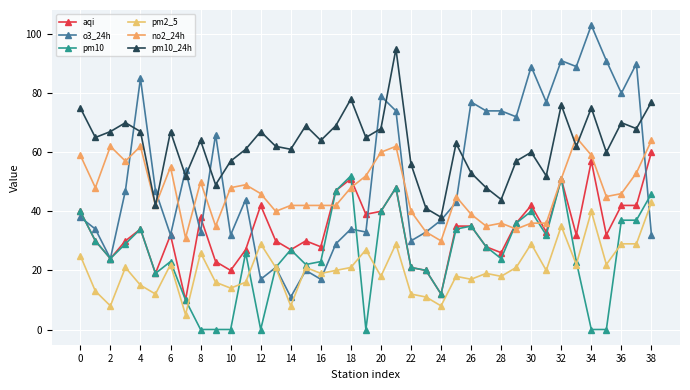

Count the number of categories in the chart.

39